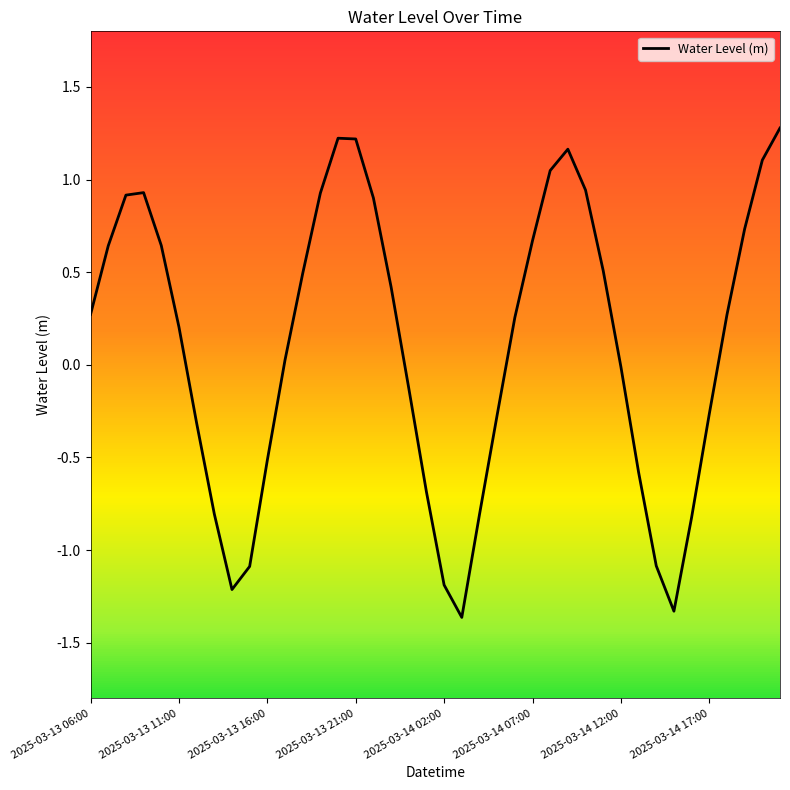

True or false: the data has more than 2 interior local peaks.

True